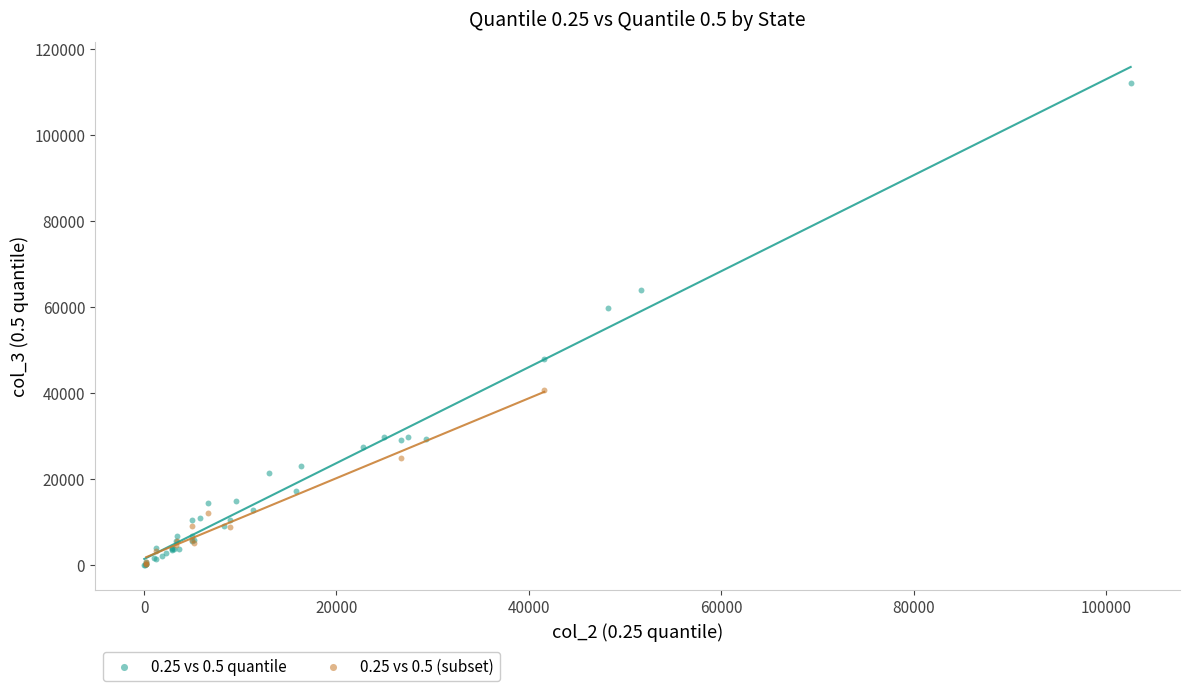

Which series has the largest Y range (max minus min)?

0.25 vs 0.5 quantile